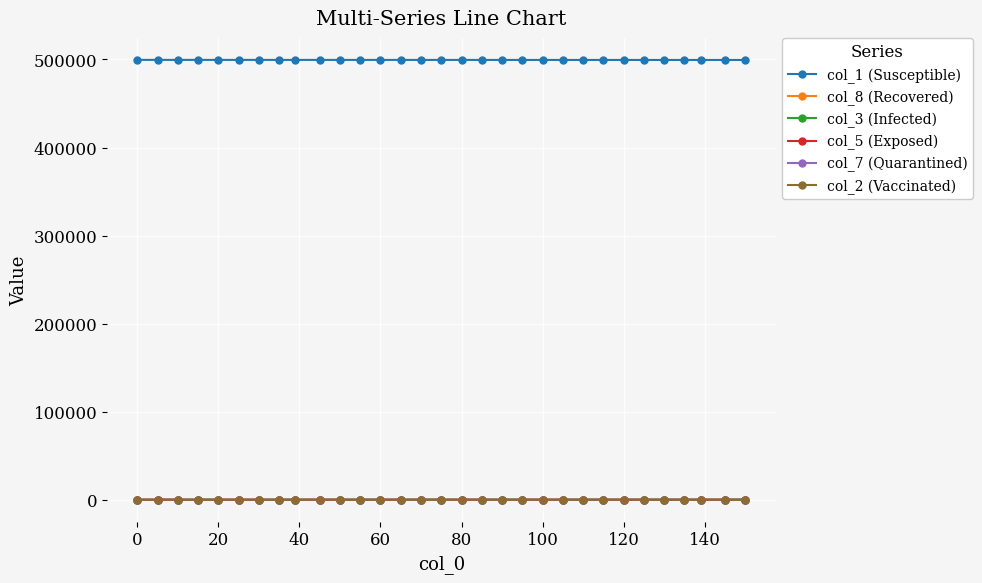

What is the value of the col_1 (Susceptible) point at the 26th from the left?

499419.1